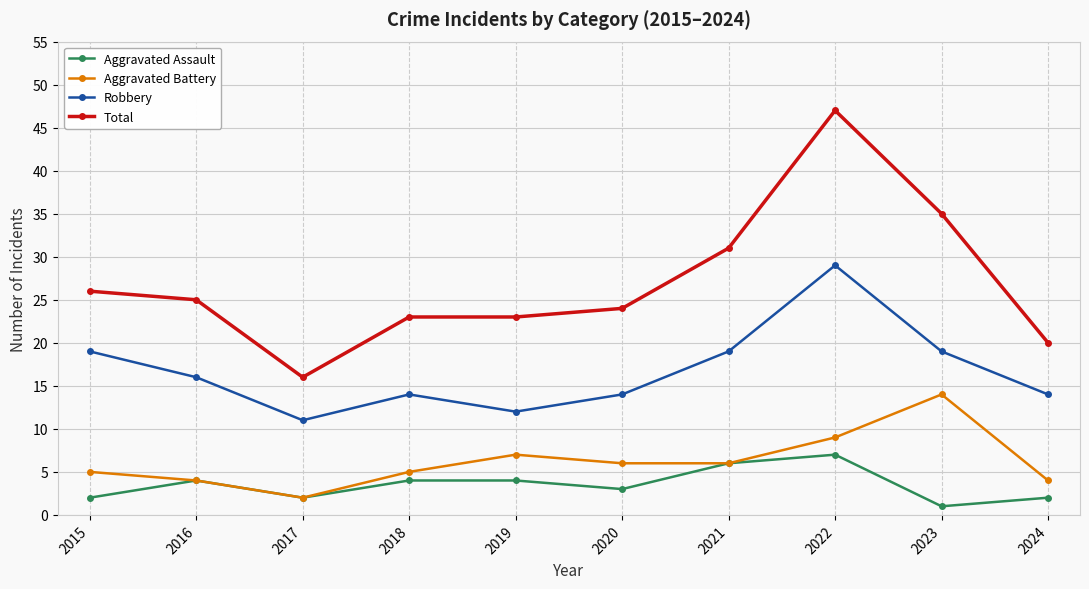

What is the difference between the highest and lowest values at 2017?

14